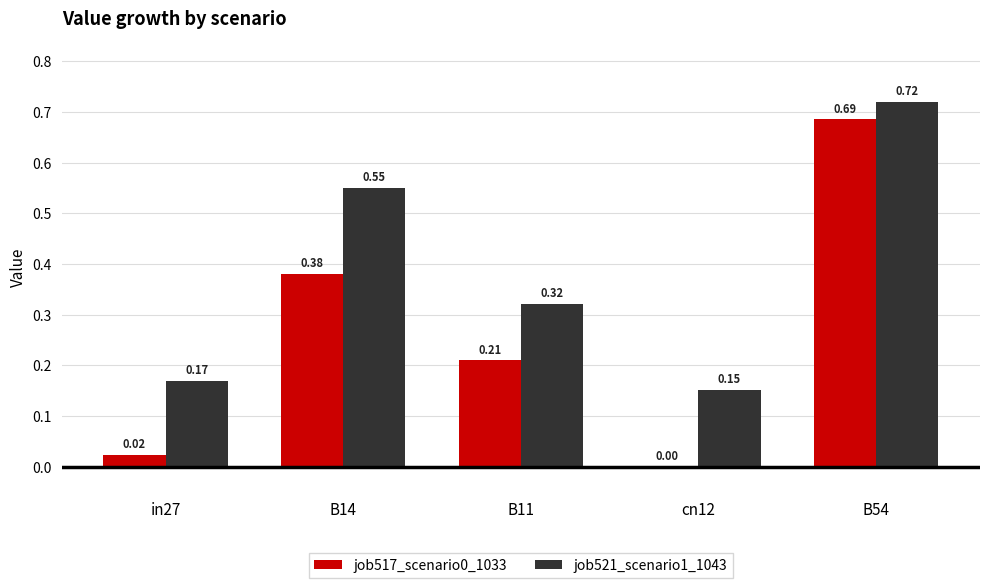

Count the number of categories in the chart.

5